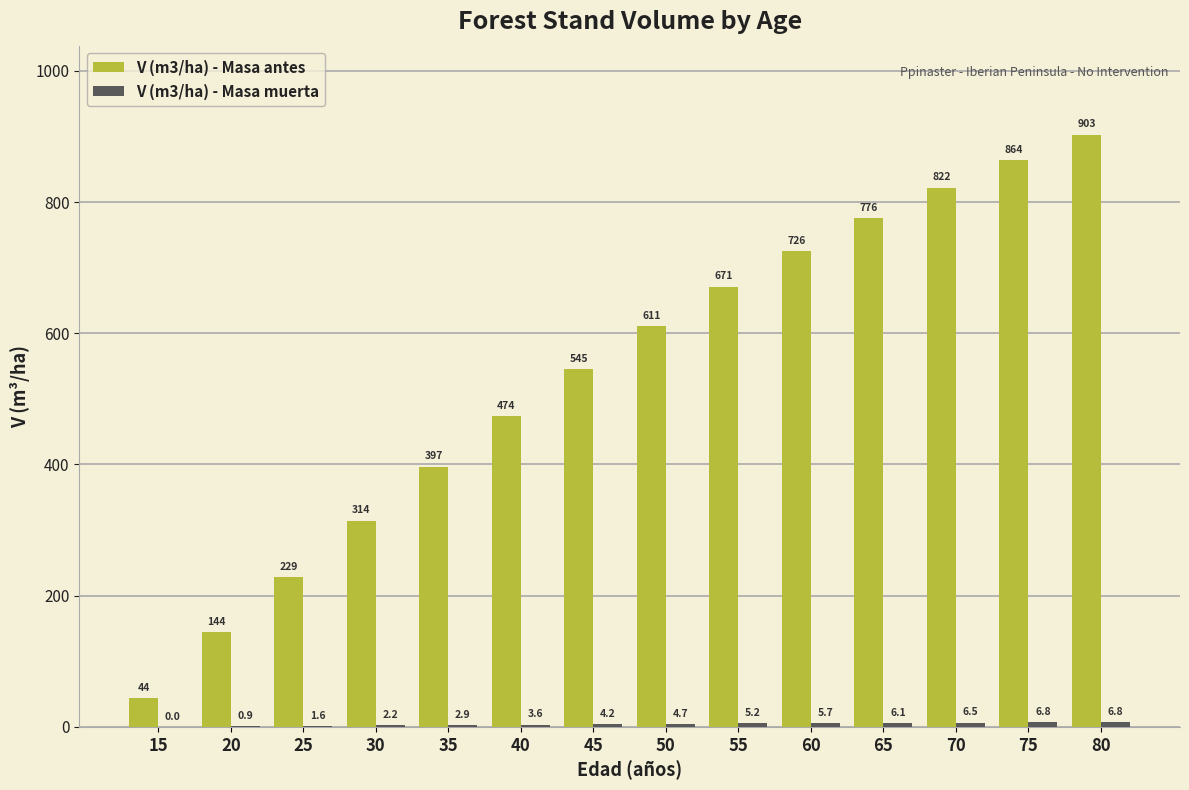

How many data points in V (m3/ha) - Masa antes are above 610?

7